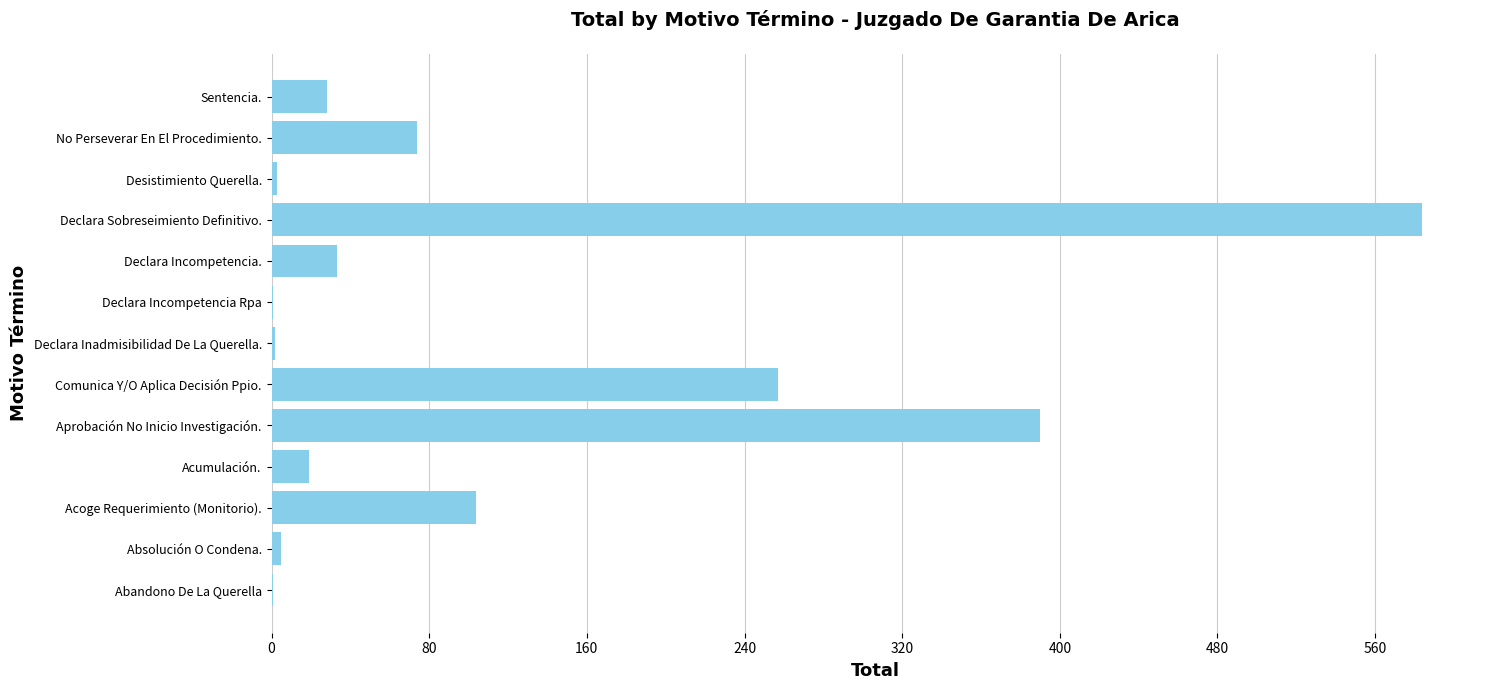

Between No Perseverar En El Procedimiento. and Acoge Requerimiento (Monitorio)., which is larger?

Acoge Requerimiento (Monitorio).